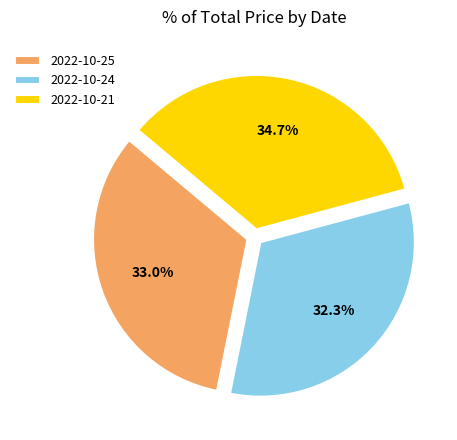

Which slice is the largest?

2022-10-21